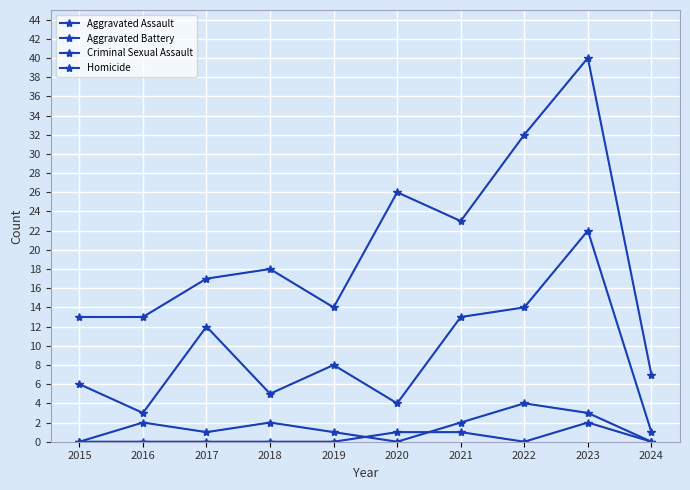

True or false: Homicide and Aggravated Assault cross at least once.

False